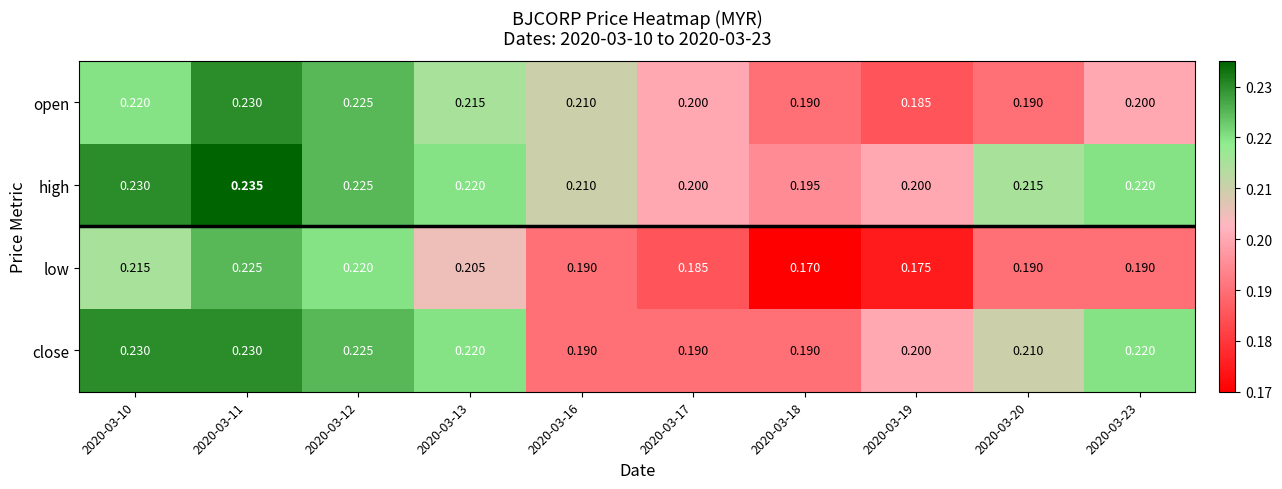

Which series has the largest total across all categories?

high